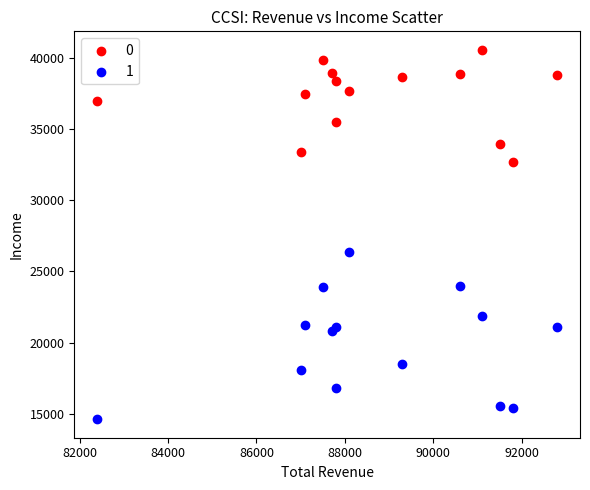

In the 1 series, what Y value is closest to 20500?

20800